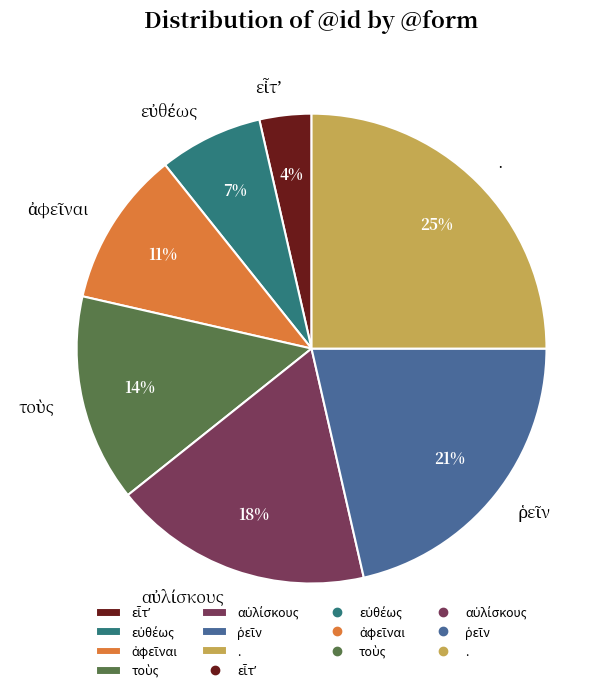

To the nearest percent, what is the difference between the largest and smallest slice percentages?

21%